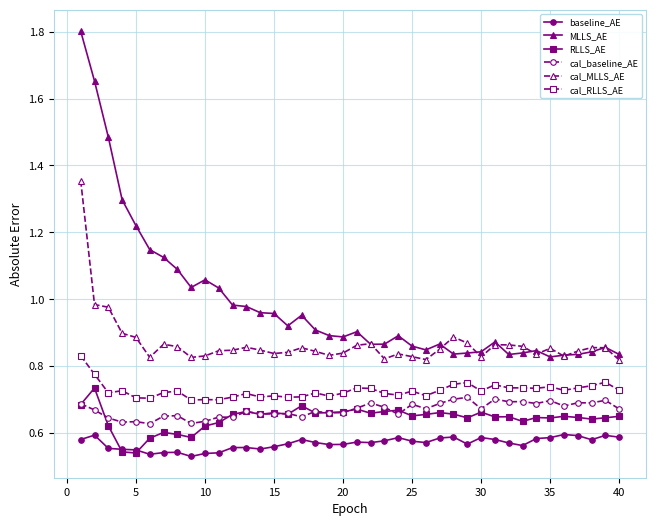

Count the number of data series in this chart.

6